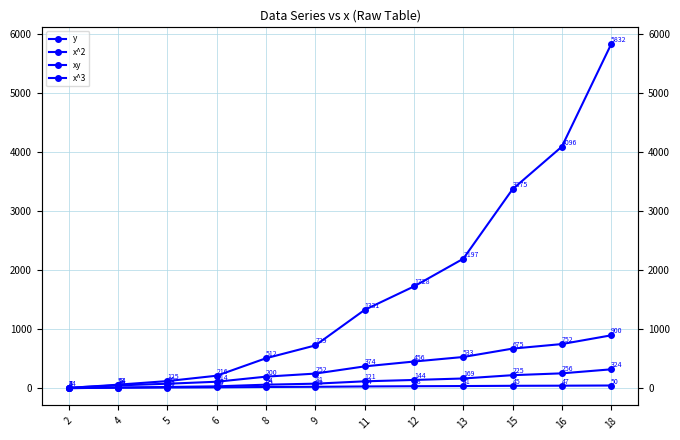

The value of x^2 at 9 is 81. True or false?

True